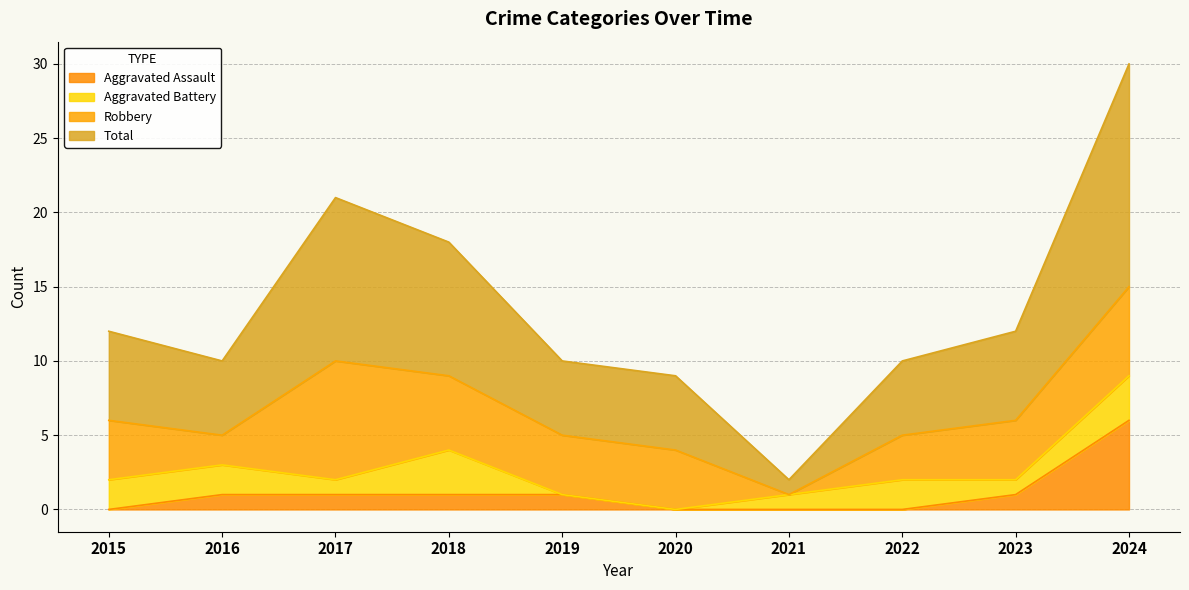

Count the Aggravated Assault values in the range 0 to 1.

9